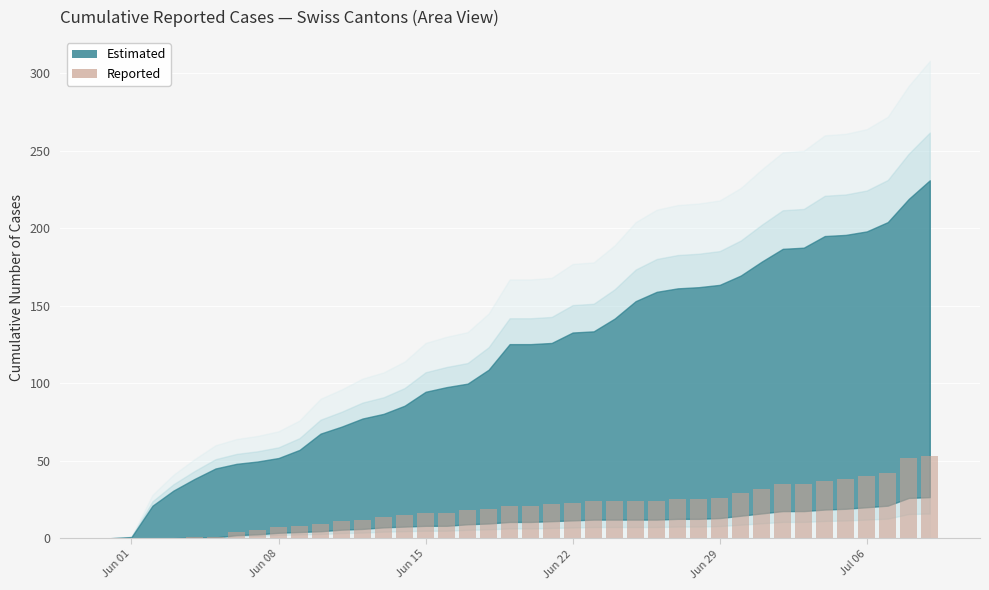

What is the greatest value displayed?

53